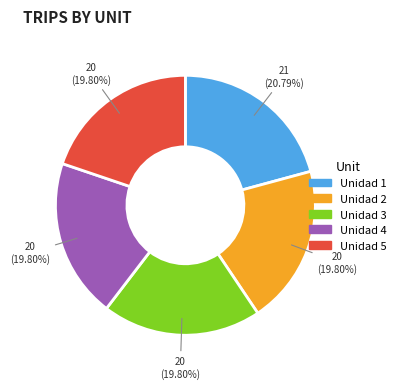

Which slice is the largest?

Unidad 1